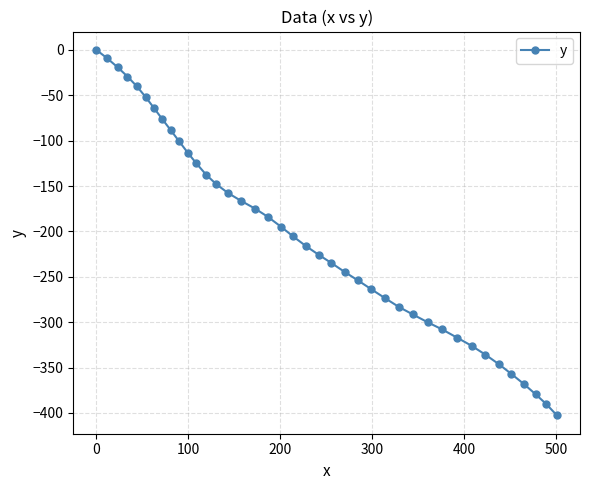

What is the value of the 39th point from the left?

-390.2